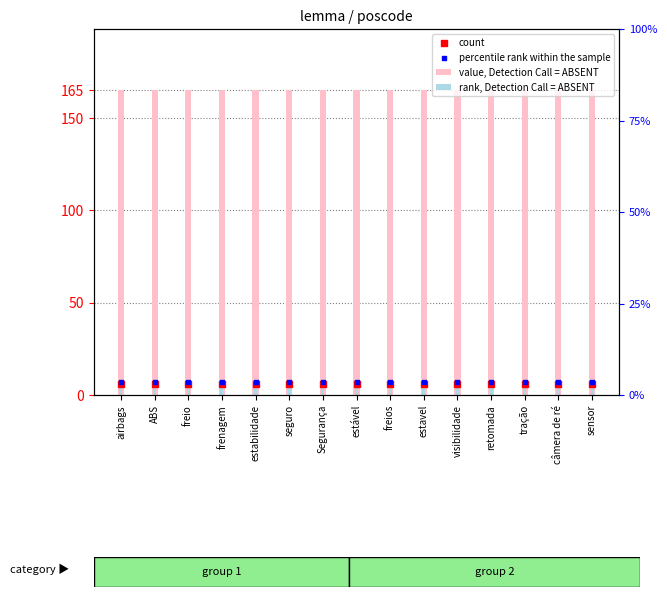

Is the value of rank, Detection Call = ABSENT at frenagem greater than the value of percentile rank within the sample at estavel?

No